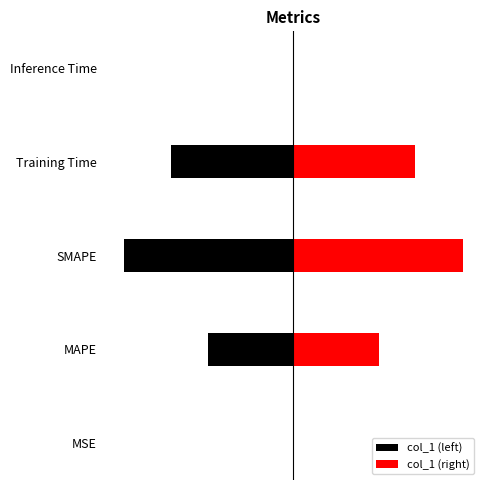

Which series has the largest total across all categories?

col_1 (right)